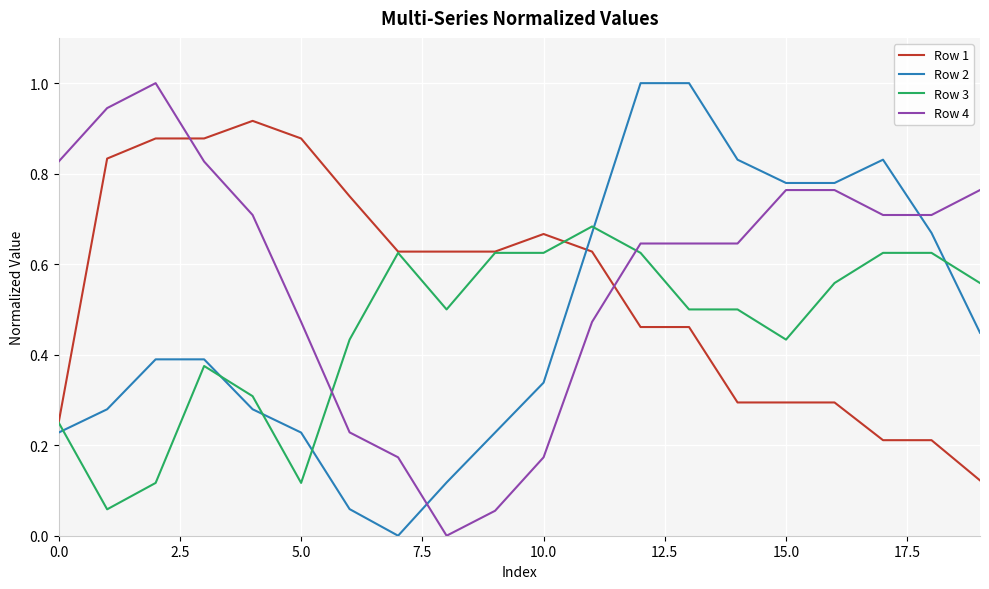

What is the difference between the maximum and minimum values in the Row 2 series?

1.0